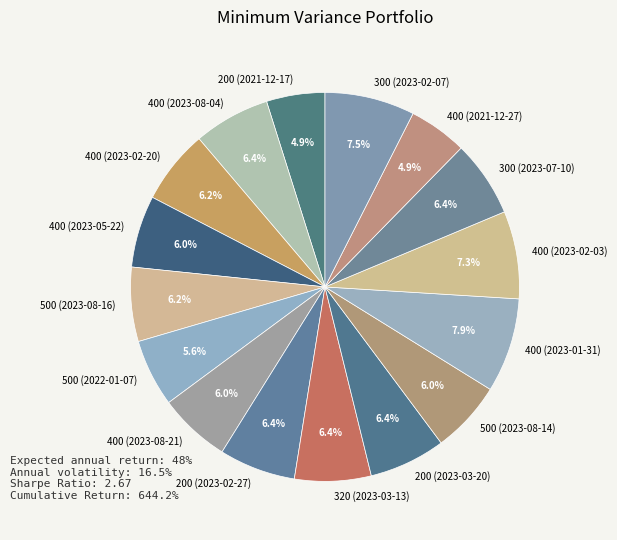

The 320 (2023-03-13) slice represents 6% of the pie. True or false?

True